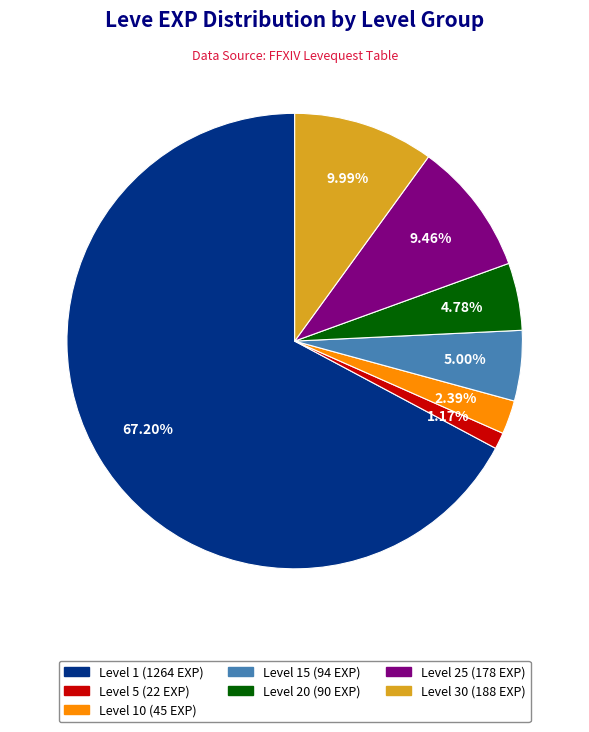

Does any single category account for the majority?

Yes